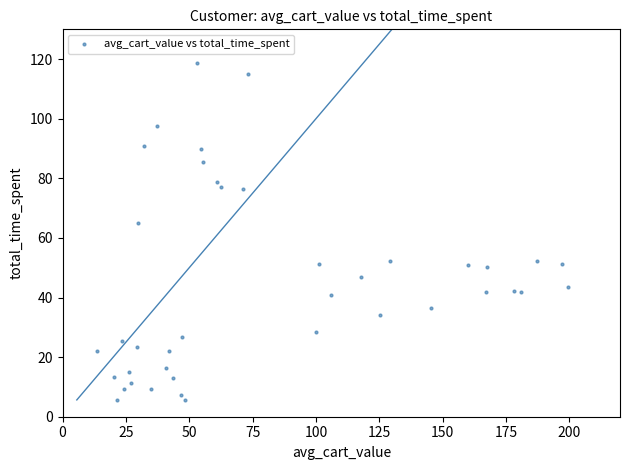

What Y value in the scatter plot is closest to 62?

65.2